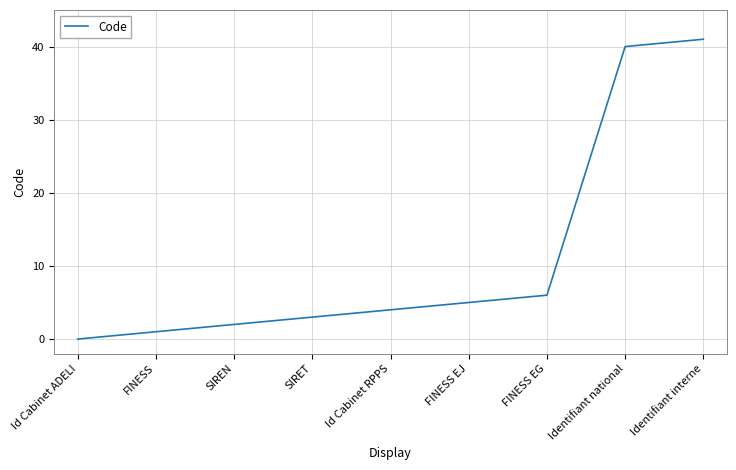

Reading left to right, extract all data points from this chart.

Id Cabinet ADELI=0	FINESS=1	SIREN=2	SIRET=3	Id Cabinet RPPS=4	FINESS EJ=5	FINESS EG=6	Identifiant national=40	Identifiant interne=41